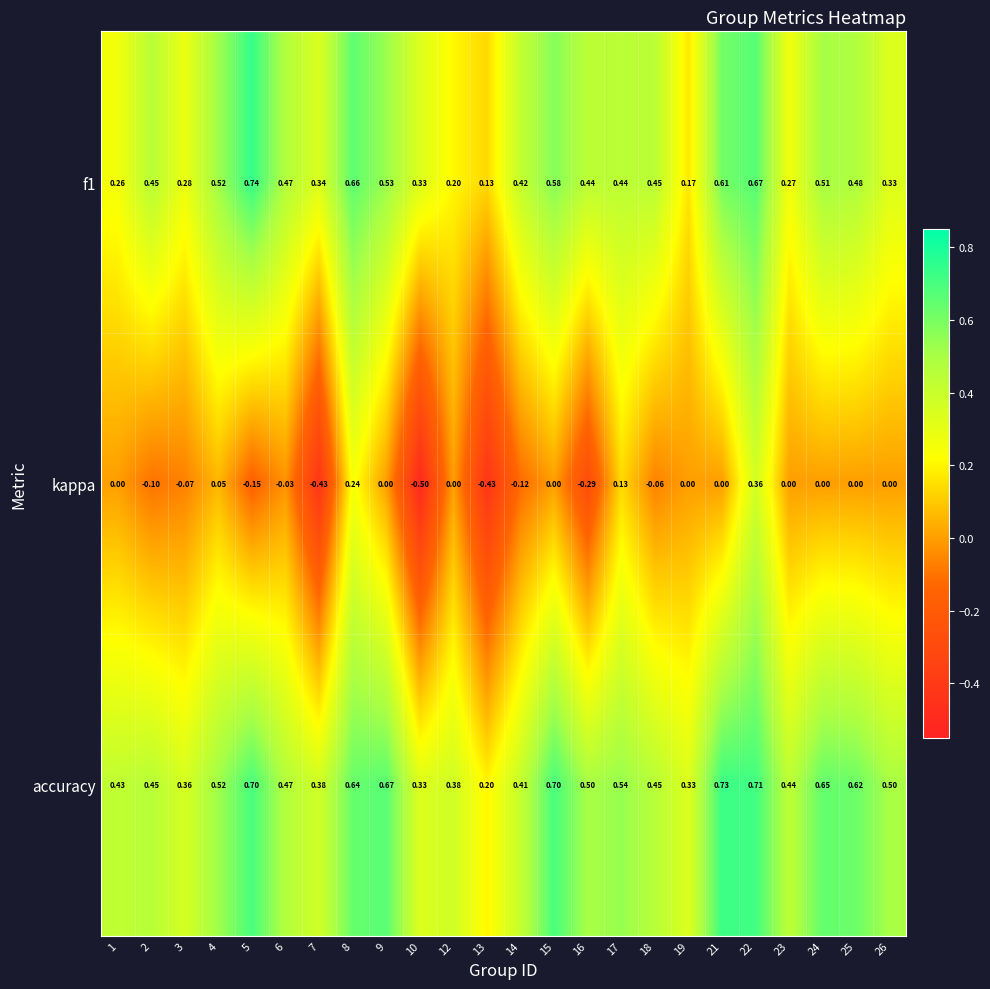

Which series has the largest total across all categories?

accuracy